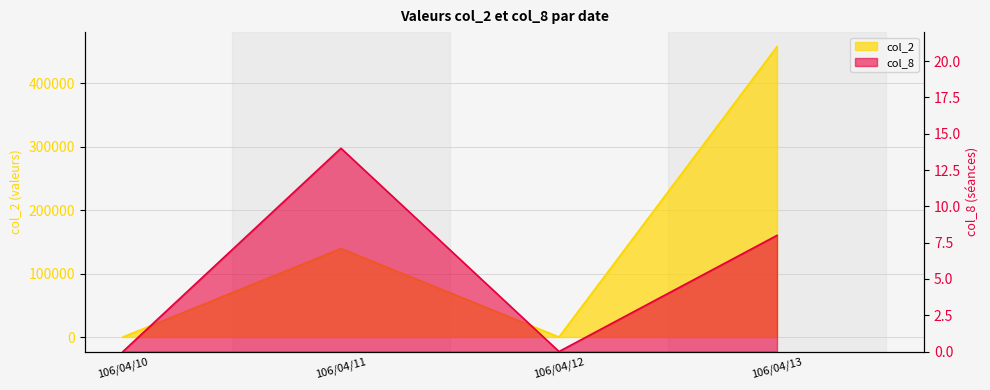

At 106/04/10, list the series in order from smallest to largest.

col_2, col_8